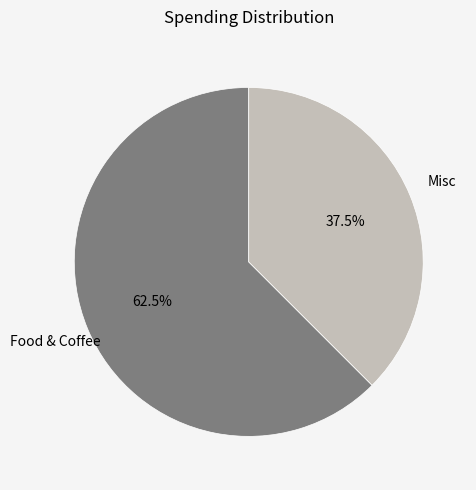

Is the sum of Misc and Food & Coffee greater than half?

Yes